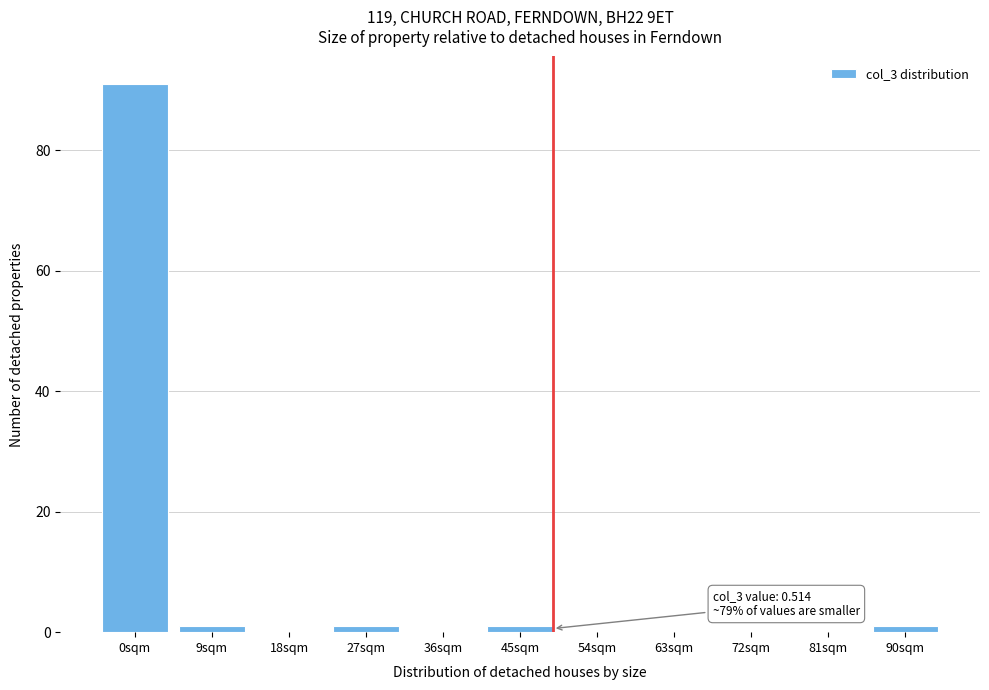

Reading left to right, what are all the values shown in this chart?

0sqm=91	9sqm=1	18sqm=0	27sqm=1	36sqm=0	45sqm=1	54sqm=0	63sqm=0	72sqm=0	81sqm=0	90sqm=1